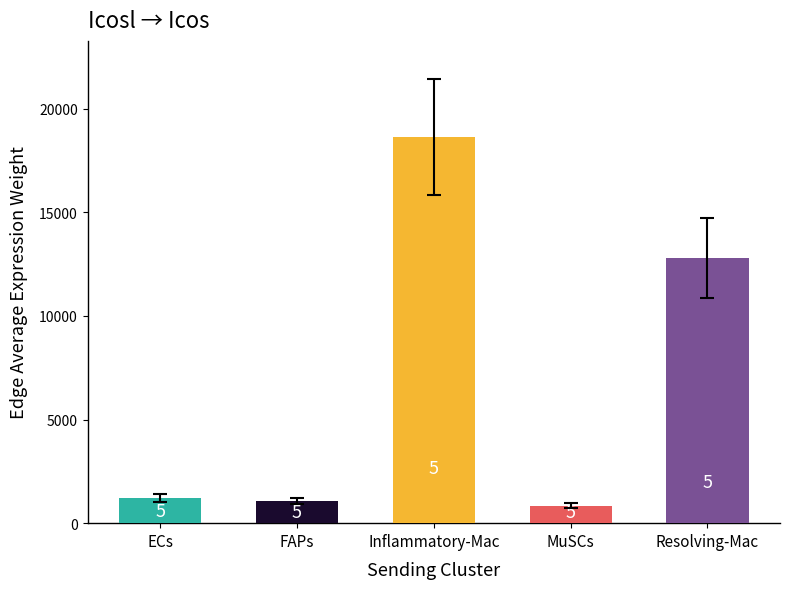

What position from the right is FAPs?

4